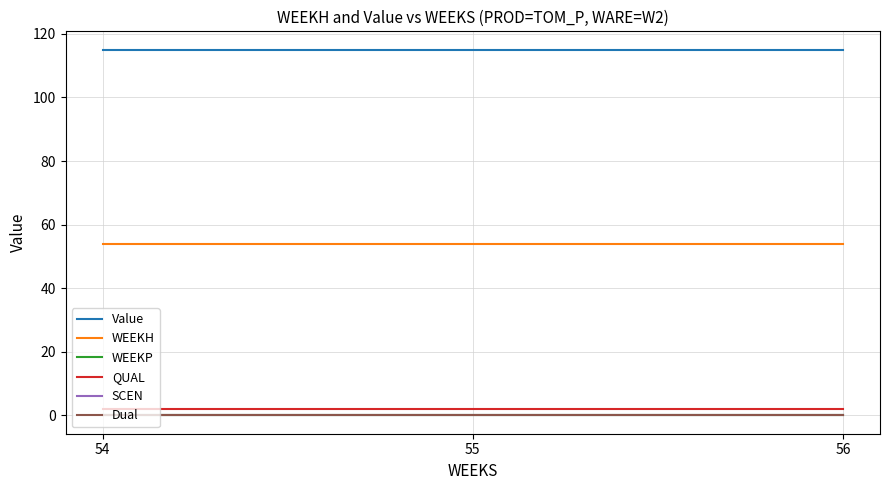

Reading right to left, list all the values displayed in this chart.

Value: 56=115.0	55=115.0	54=115.0
WEEKH: 56=54.0	55=54.0	54=54.0
WEEKP: 56=0.0	55=0.0	54=0.0
QUAL: 56=2.0	55=2.0	54=2.0
SCEN: 56=0.0	55=0.0	54=0.0
Dual: 56=0.0	55=0.0	54=0.0